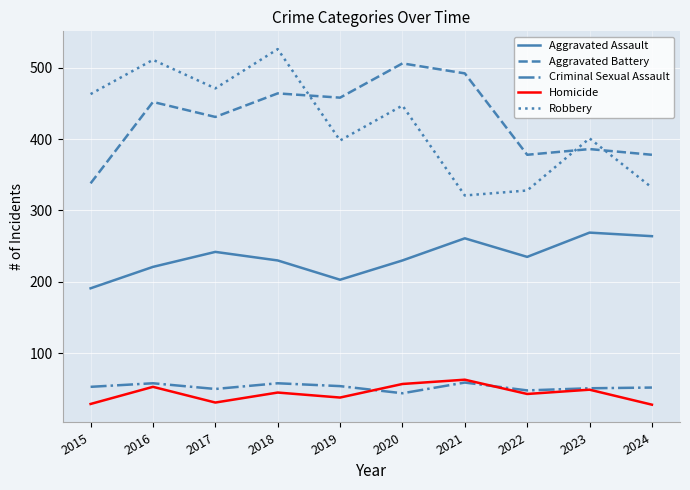

Is the value of Criminal Sexual Assault at 2023 greater than the value of Aggravated Battery at 2020?

No